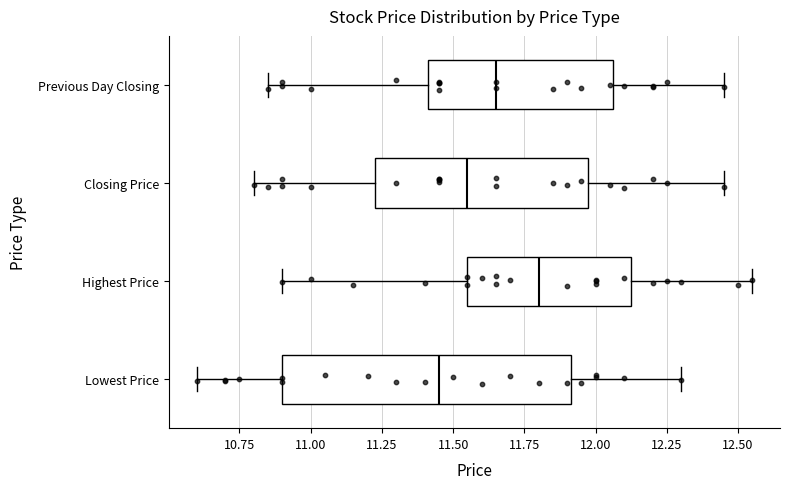

Reading bottom to top, read every box against the x-axis: the position of its median line, the range the box covers, and the ends of its whiskers. The values are not printed on the chart, so give them approximately, as read against the axis.

Lowest Price: median 11.45, box 10.90 to 11.90, whiskers 10.60 to 12.30
Highest Price: median 11.80, box 11.55 to 12.15, whiskers 10.90 to 12.55
Closing Price: median 11.55, box 11.25 to 12.00, whiskers 10.80 to 12.45
Previous Day Closing: median 11.65, box 11.40 to 12.05, whiskers 10.85 to 12.45